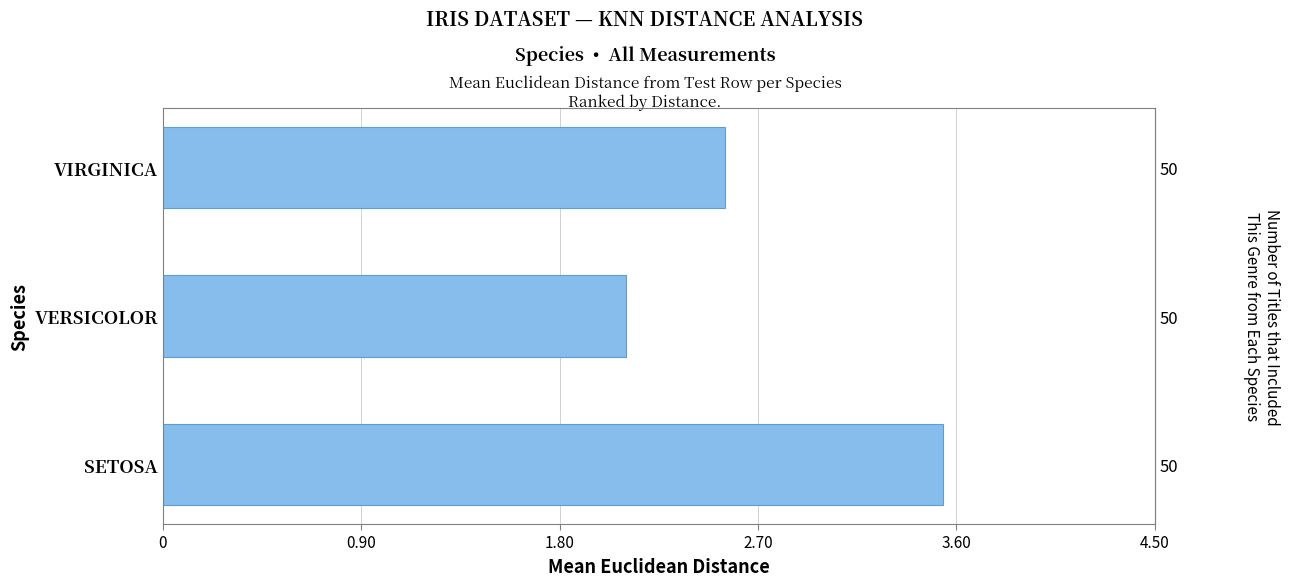

Does the chart contain stacked bars?

No